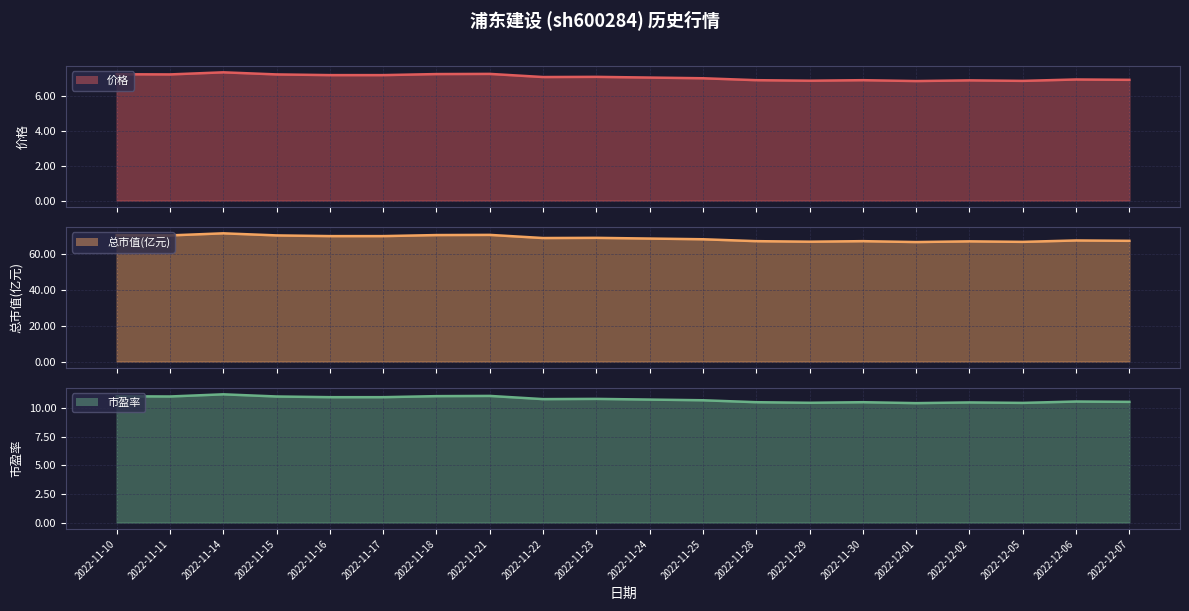

What is the approximate value of 价格 (line) at 2022-12-06?

6.9